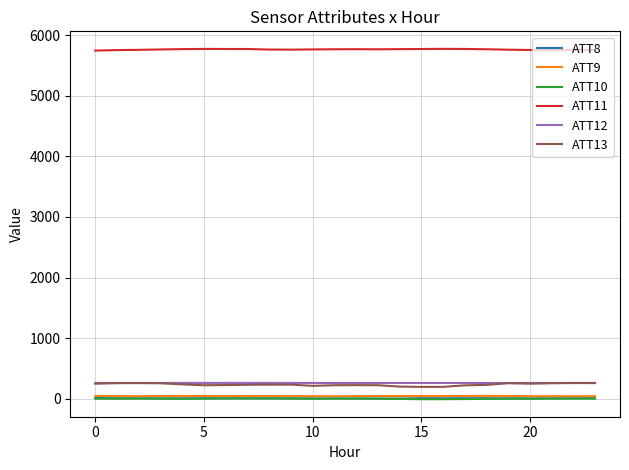

Count the number of data series in this chart.

6